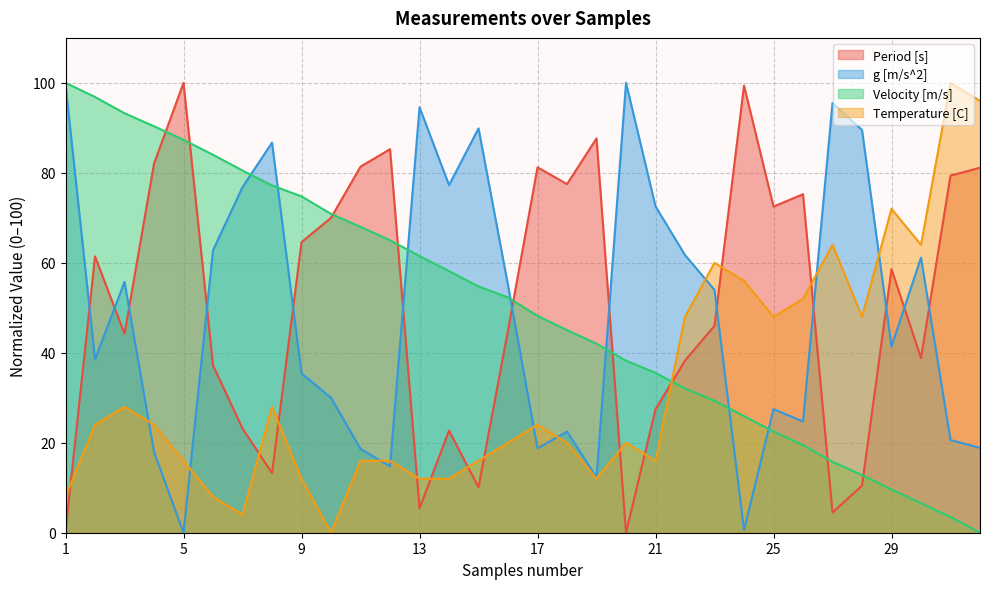

What is the difference between the Velocity [m/s] values at 13 and 3?

31.8